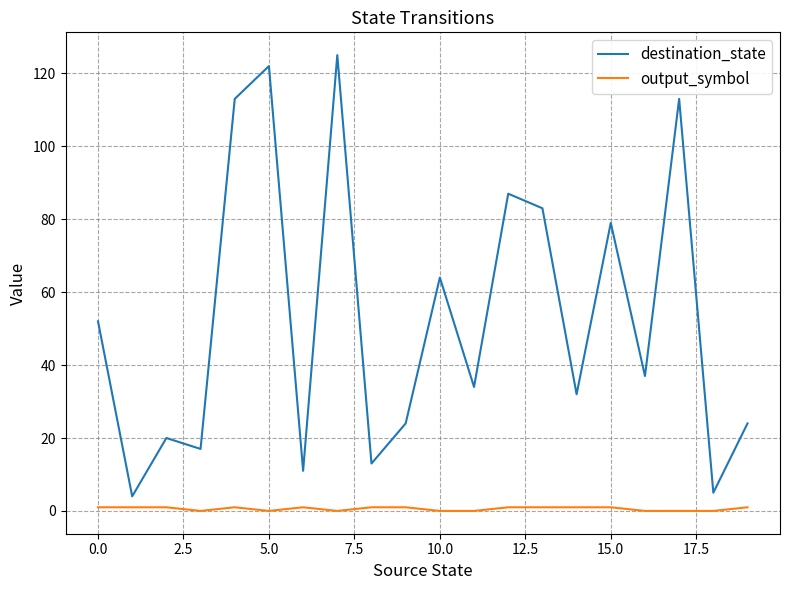

Rank the series by their average value, from lowest to highest.

output_symbol, destination_state